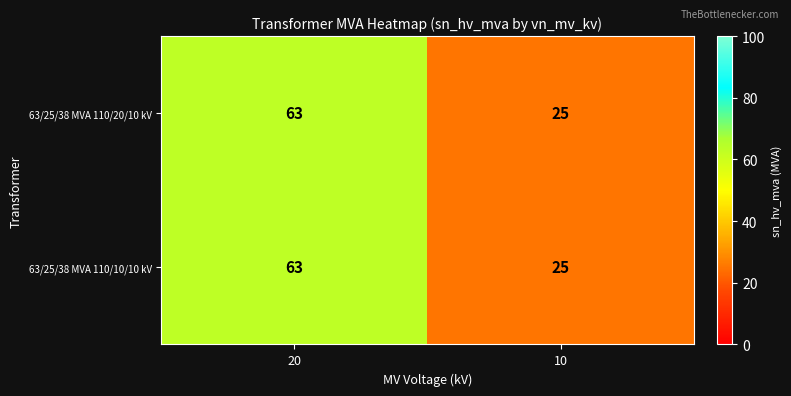

How many values in the 63/25/38 MVA 110/20/10 kV series are below 63?

1